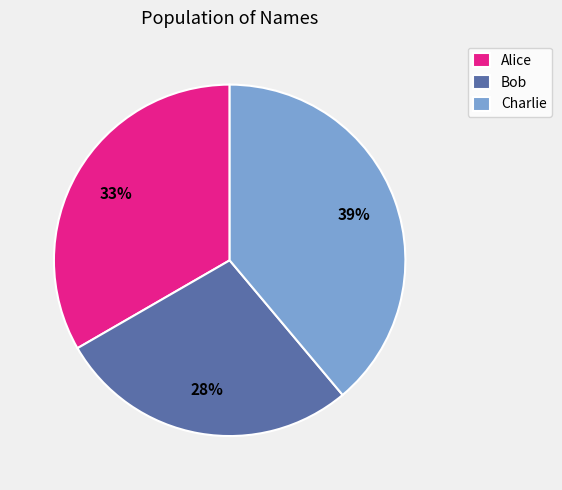

Rank the categories by value from highest to lowest.

Charlie, Alice, Bob